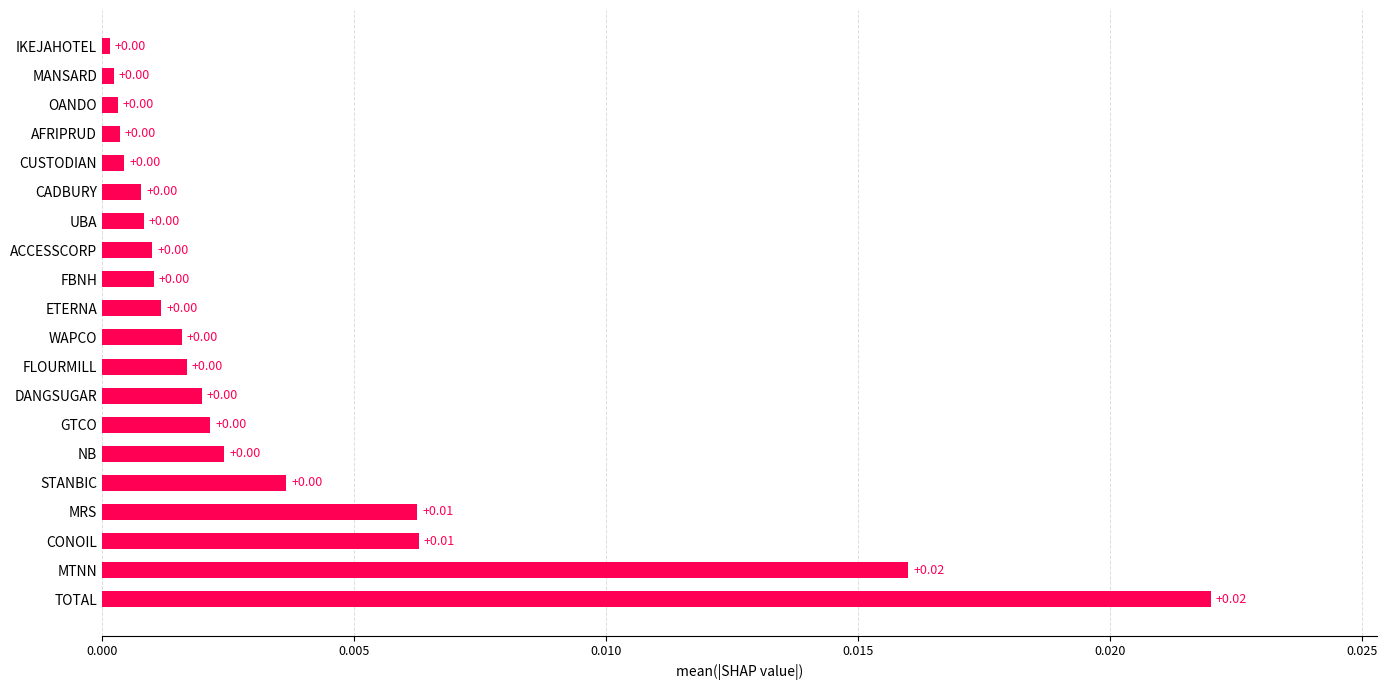

Between DANGSUGAR and CONOIL, which is larger?

CONOIL